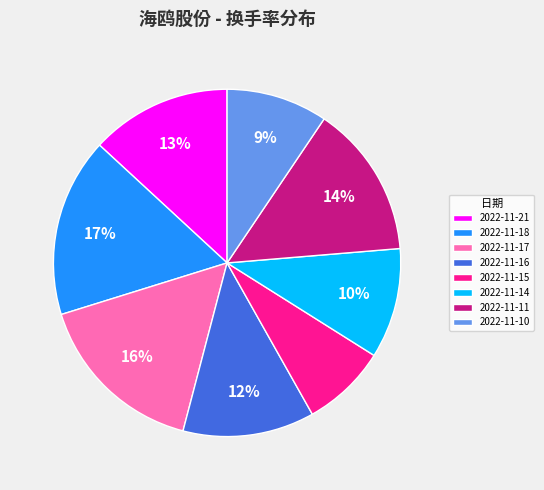

The 2022-11-21 slice represents 13% of the pie. True or false?

True